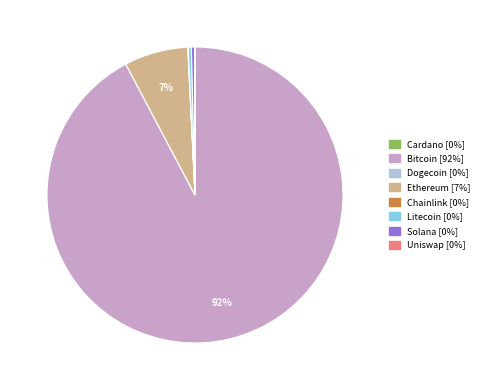

Does any single category account for the majority?

Yes